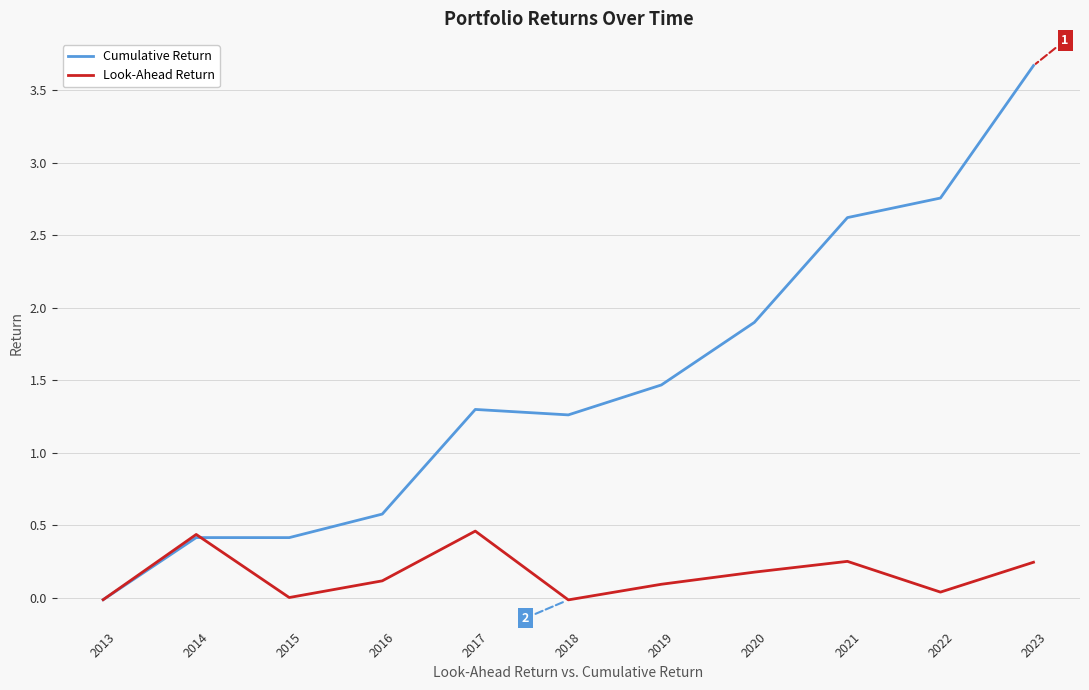

What is the greatest value displayed?

3.7